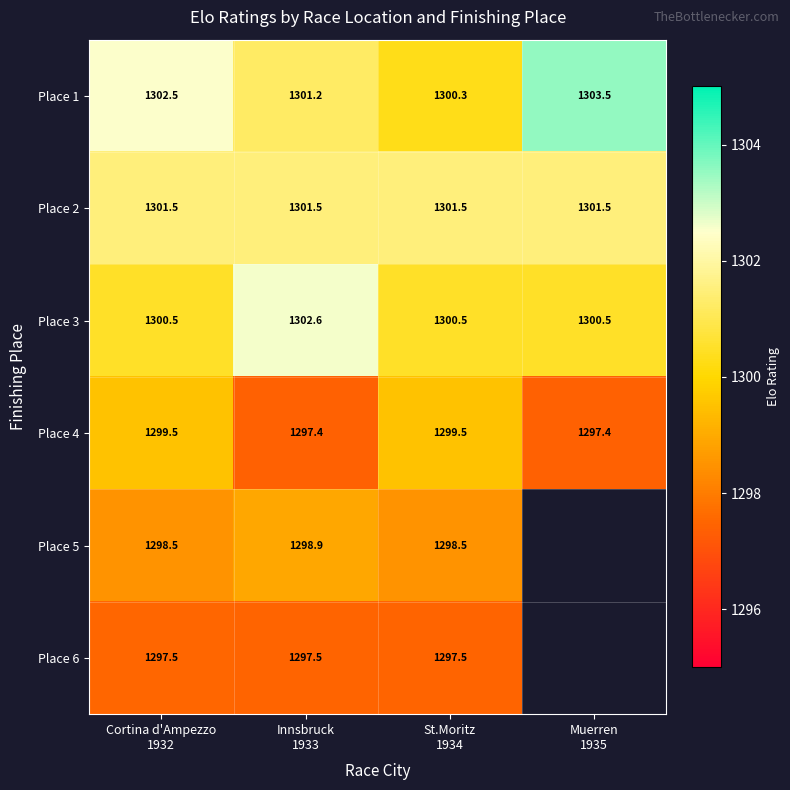

What is the minimum value for Place 4?

1297.4